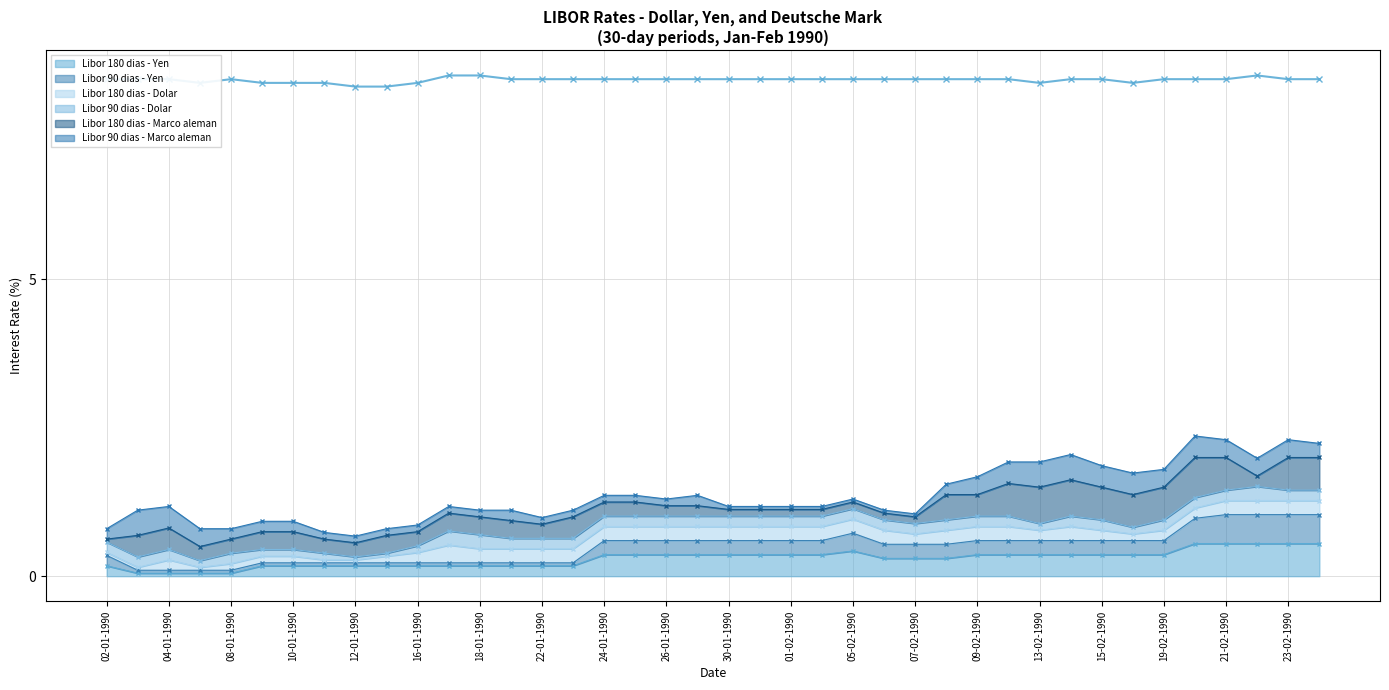

Which has a higher value, 11-01-1990 or 21-02-1990?

21-02-1990